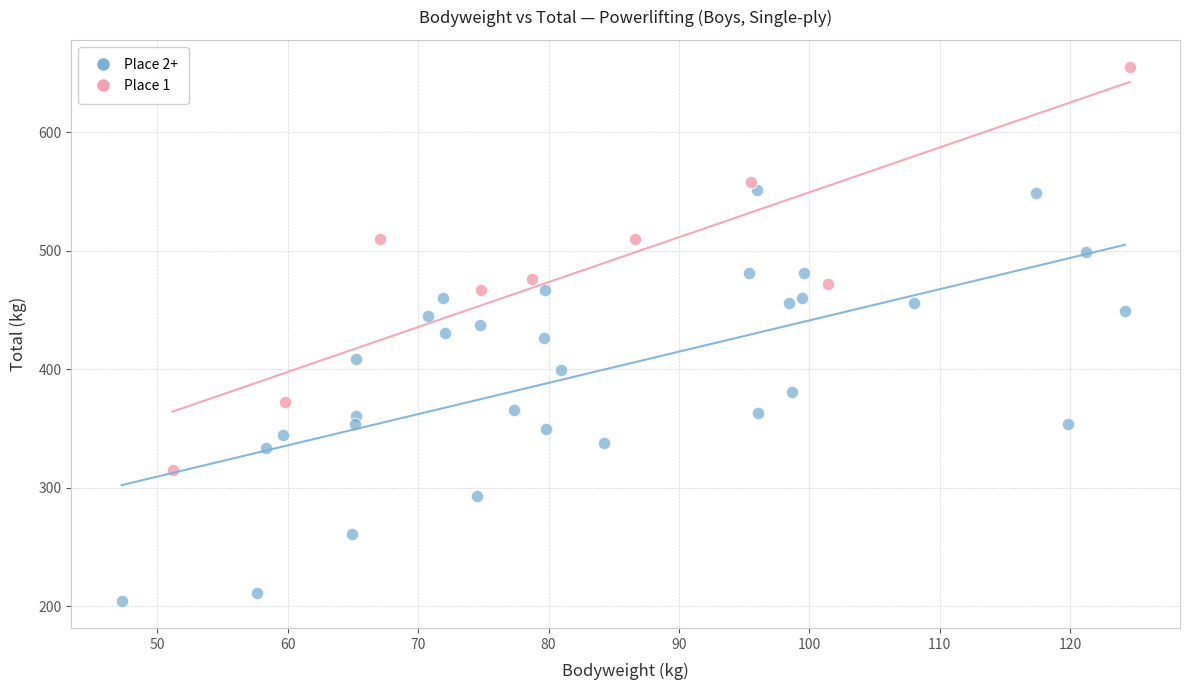

Which series contains the highest Y value?

Place 1